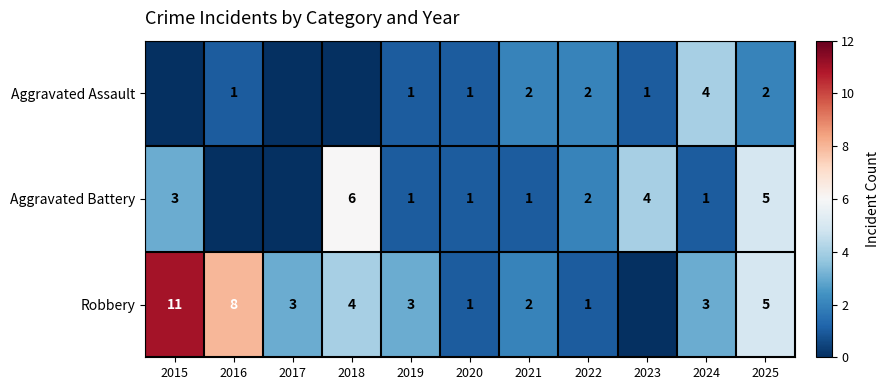

The Robbery series shows 3 at 2021. True or false?

False